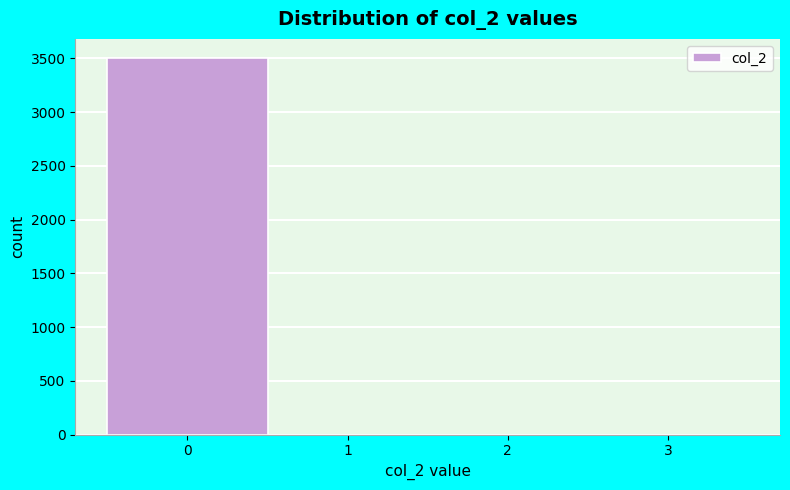

Reading right to left, what are all the values shown in this chart?

3=0	2=0	1=0	0=3507